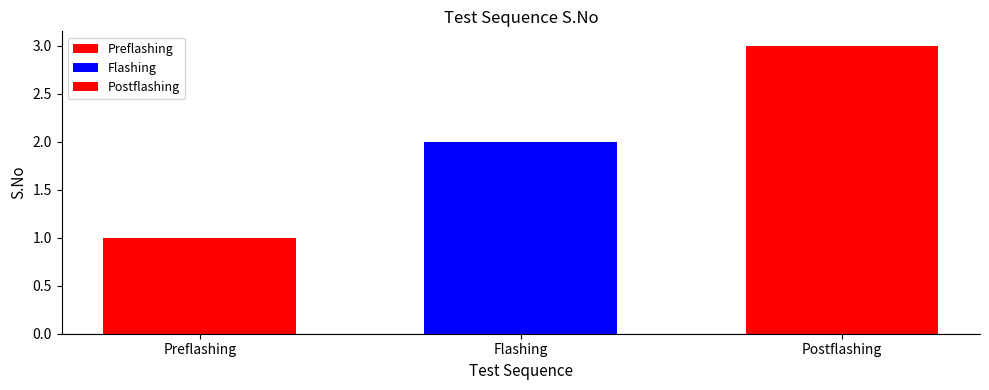

How many categories are shown in the chart?

1